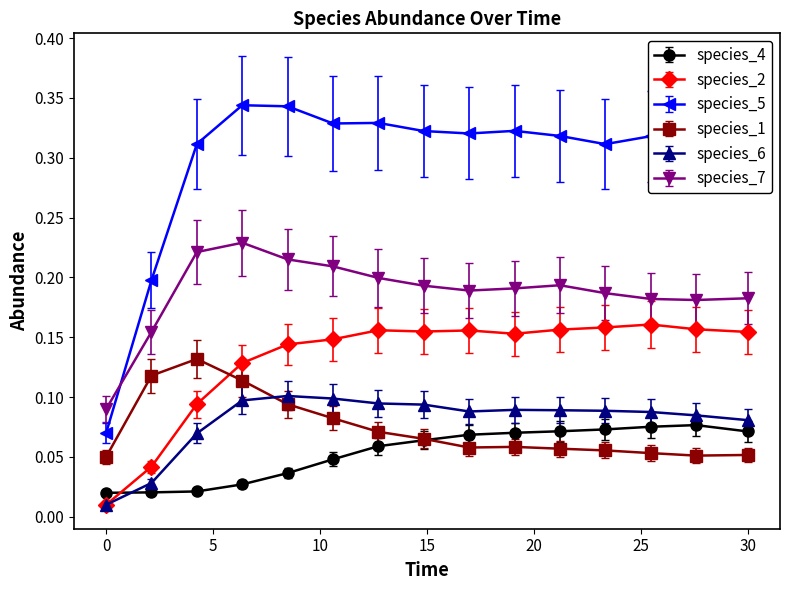

Rank the series by their maximum value, from highest to lowest.

species_5, species_7, species_2, species_1, species_6, species_4